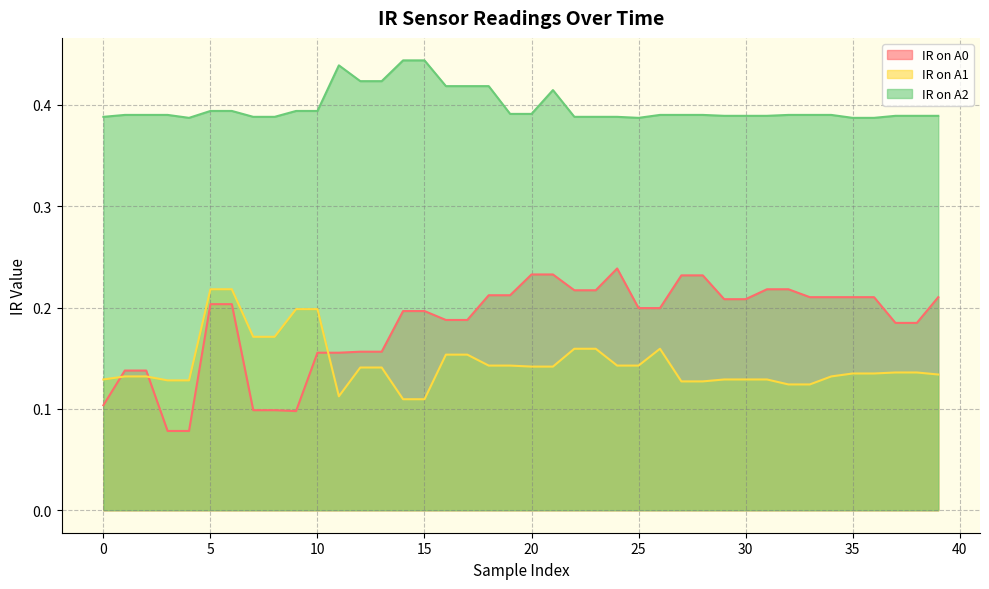

True or false: IR on A1 has a value of 0.3 at 7.

False